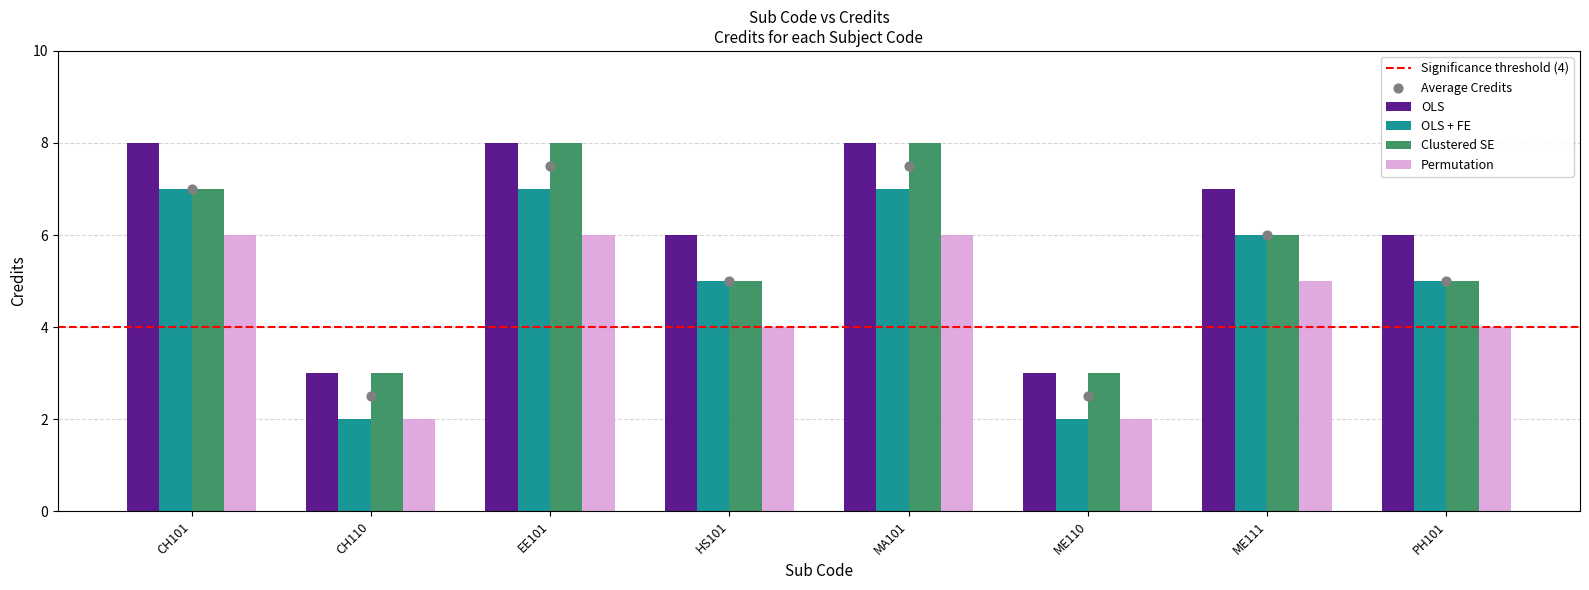

Which series has the largest Y range (max minus min)?

OLS